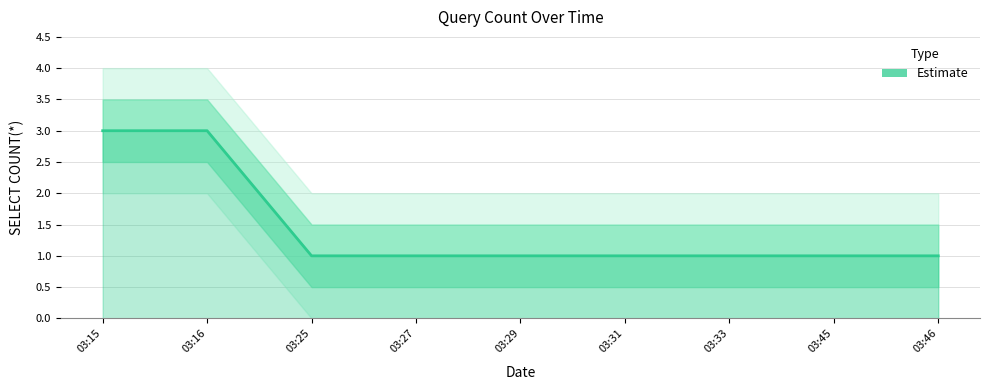

Is it true that the value at 03:25 is 1?

True